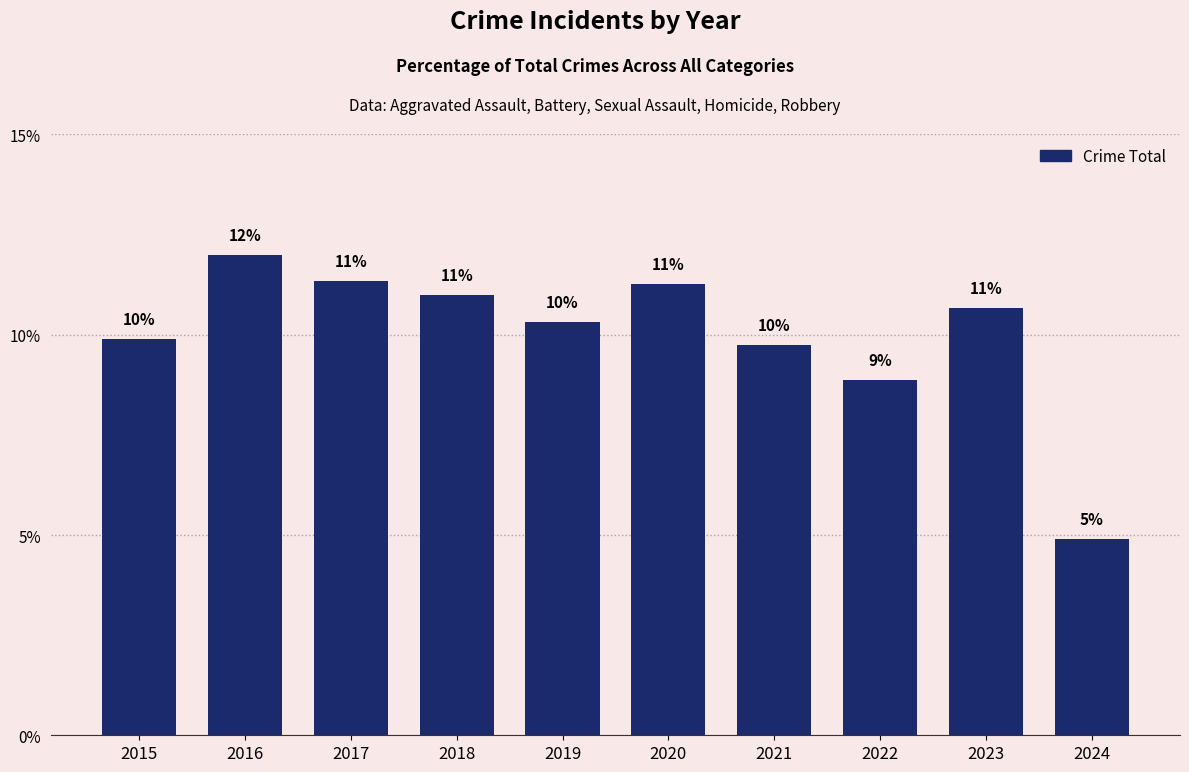

Where does the data first go above 10?

2016